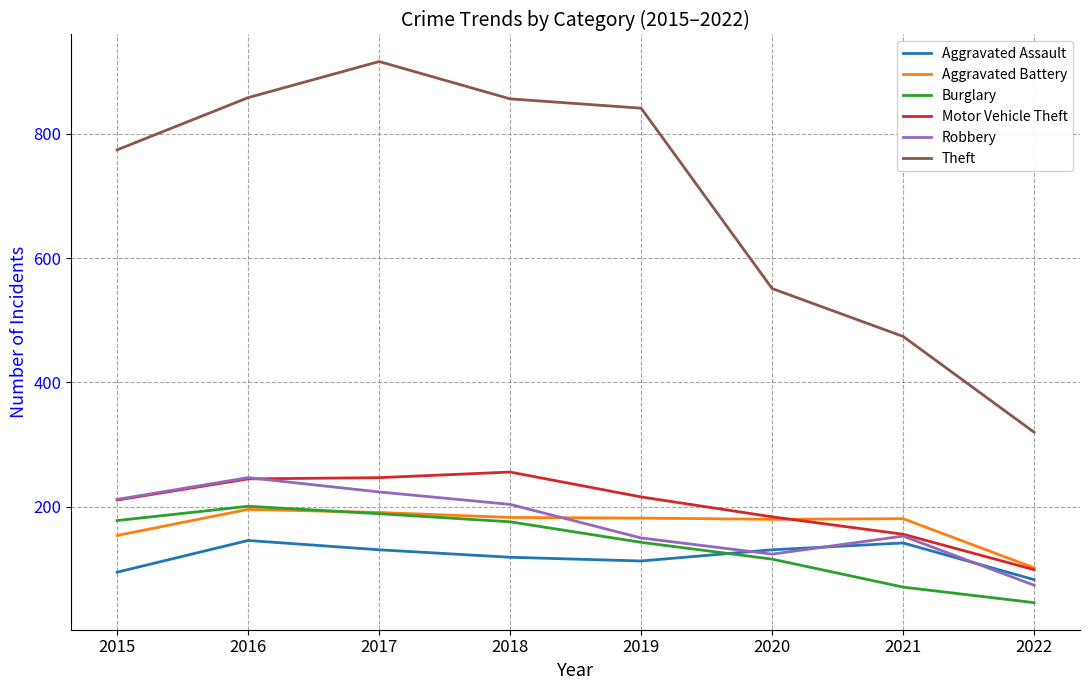

At which label does Aggravated Assault first exceed 131?

2016